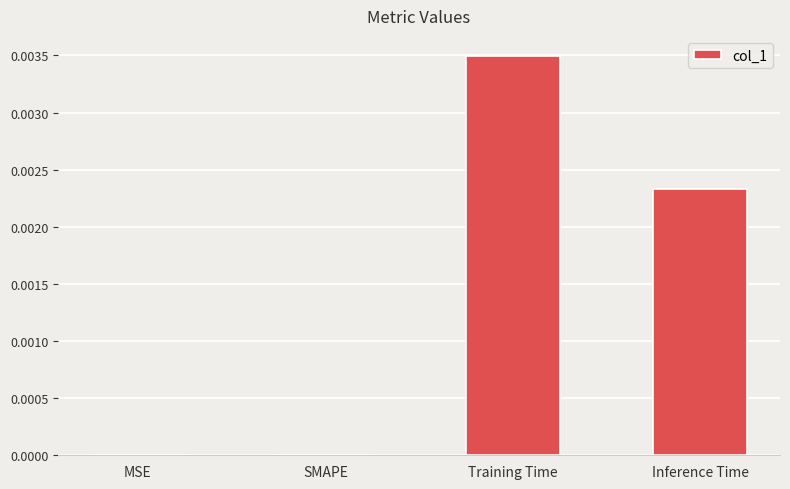

The chart shows a value of 0.0 at SMAPE. True or false?

True